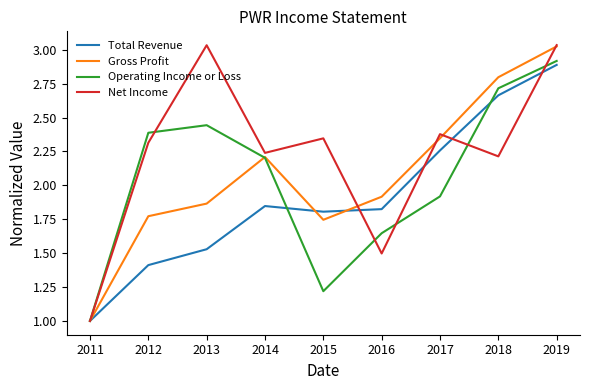

Which series ends up on top after the final intersection of Operating Income or Loss and Net Income?

Net Income